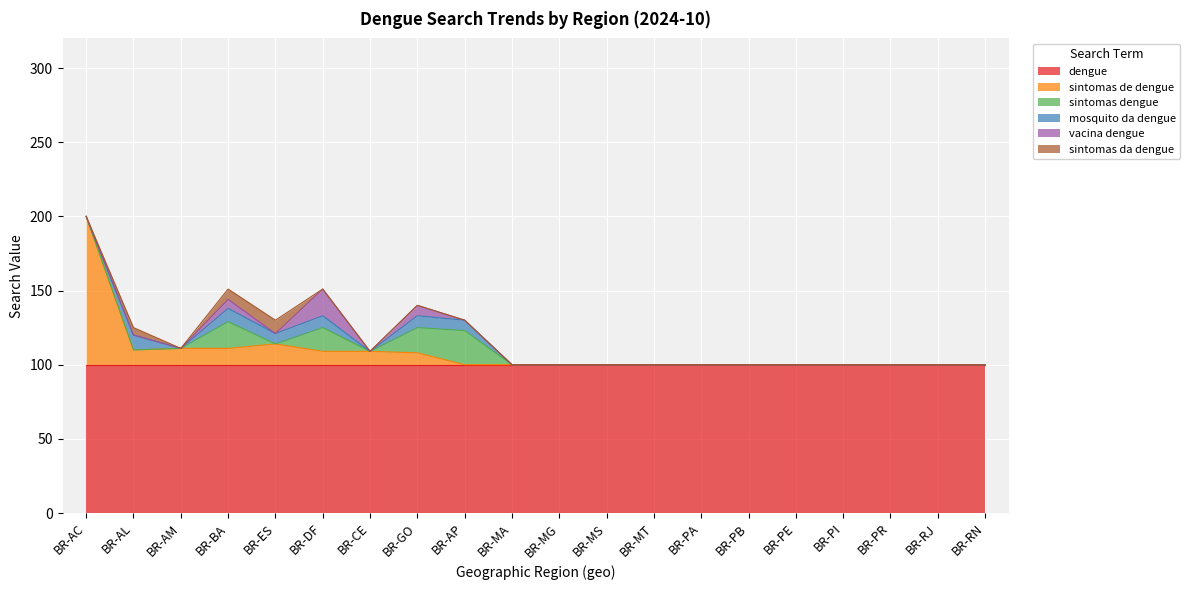

Where is the first local maximum for sintomas de dengue?

BR-ES